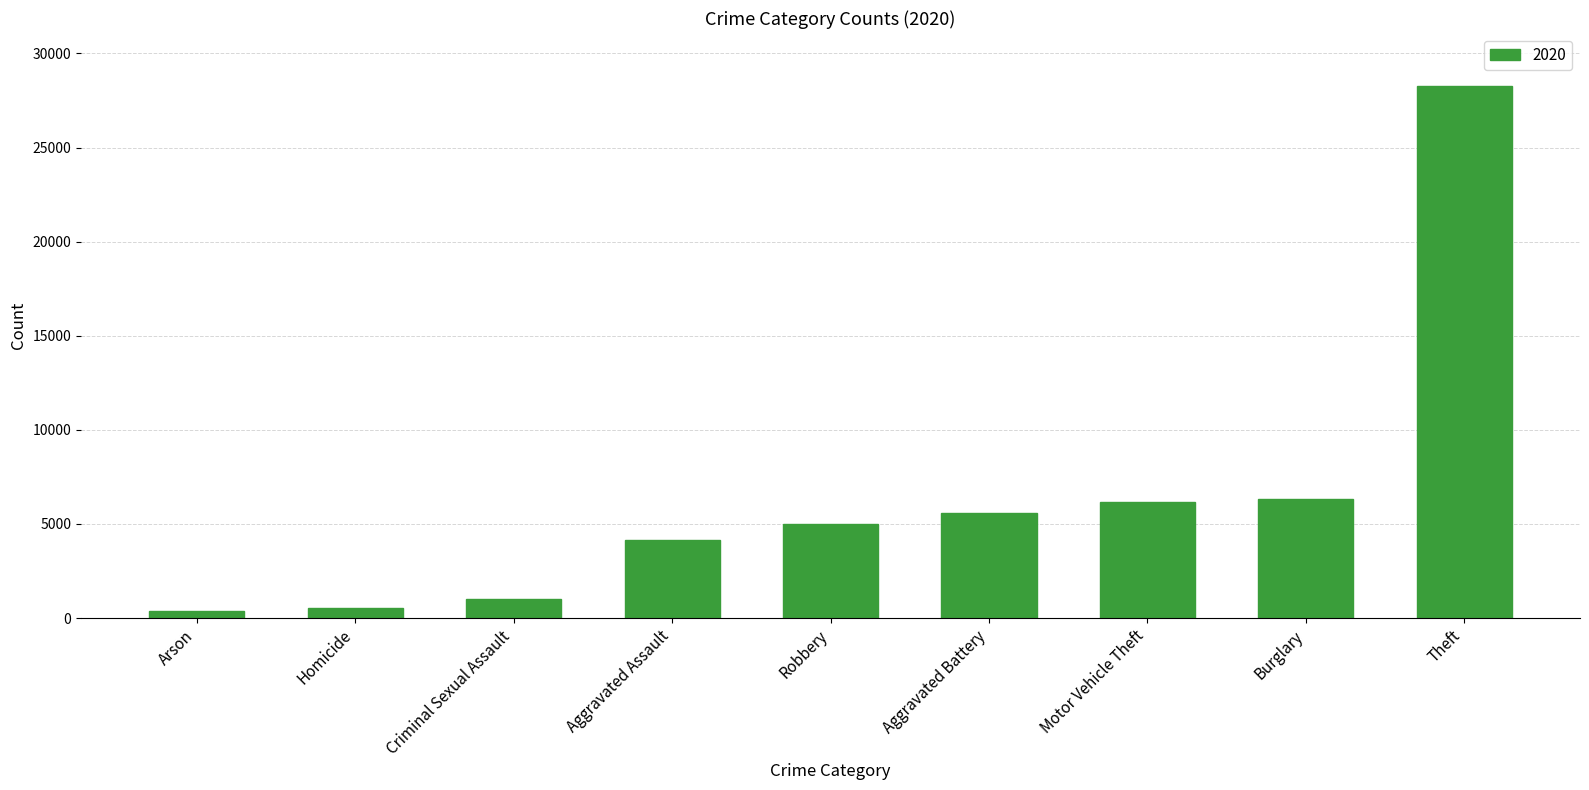

What is the difference between the second highest and second lowest values?

5795